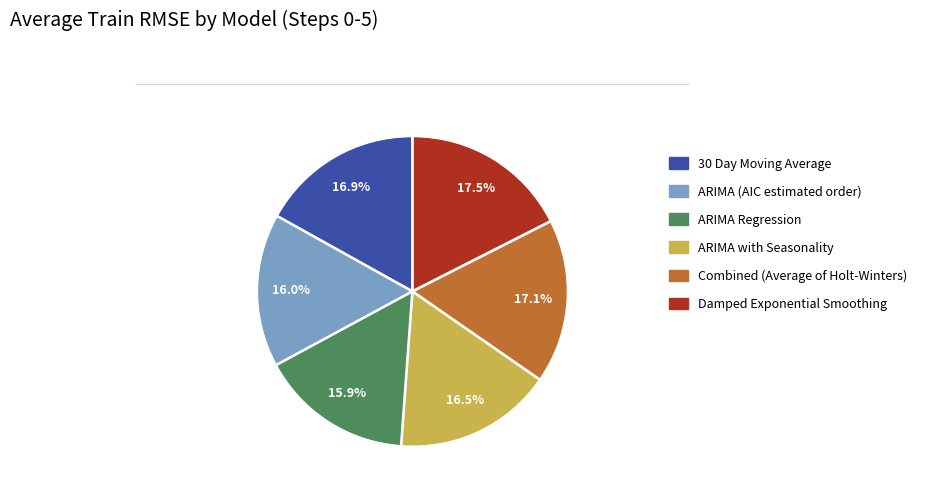

To the nearest percent, what is the difference between the largest and smallest slice percentages?

2%